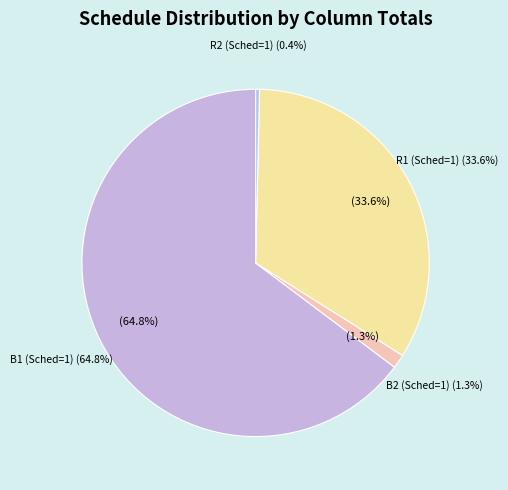

What is the largest slice in the pie chart?

B1 (Sched=1)